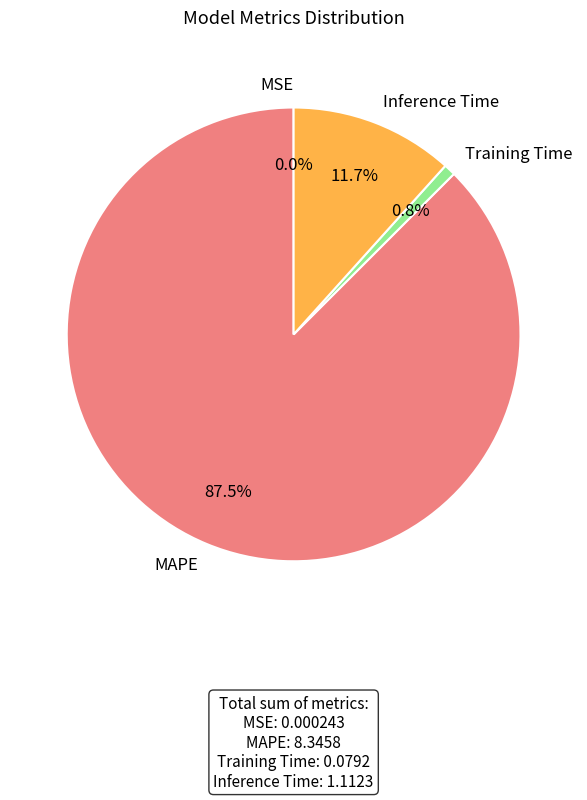

What percentage is NOT represented by MAPE?

12.5%